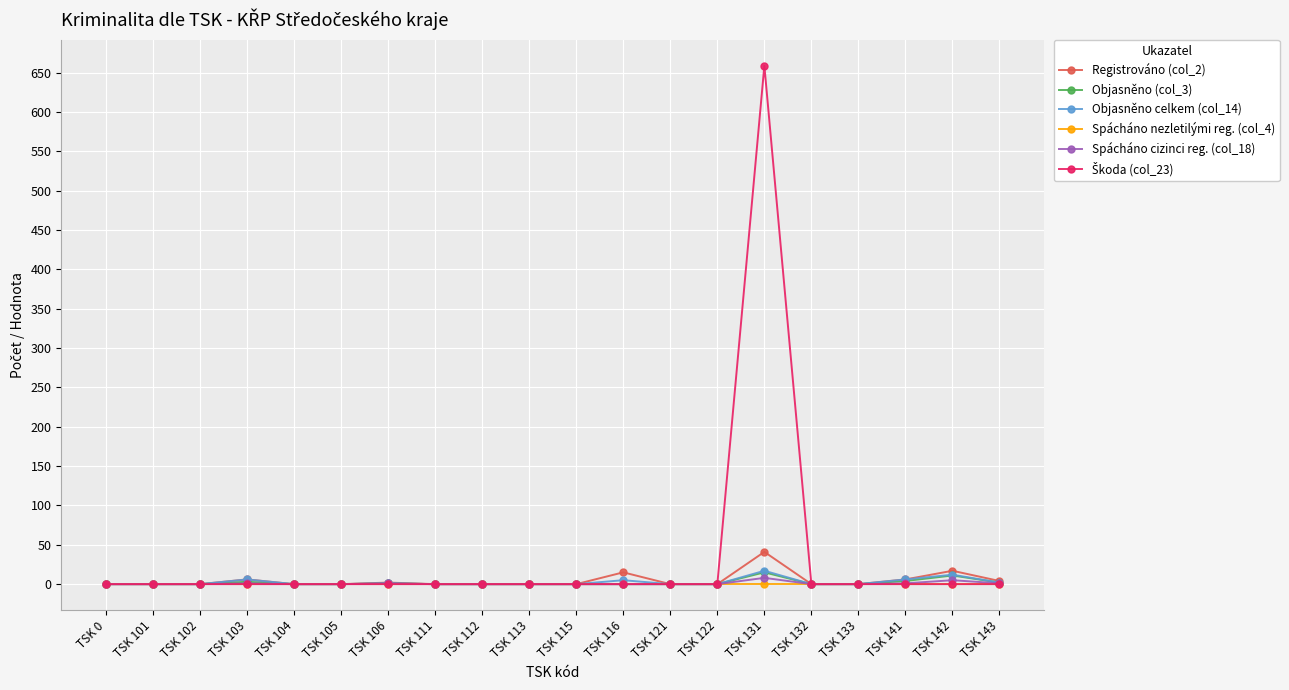

Which category has the highest value in the Registrováno (col_2) series?

TSK 131